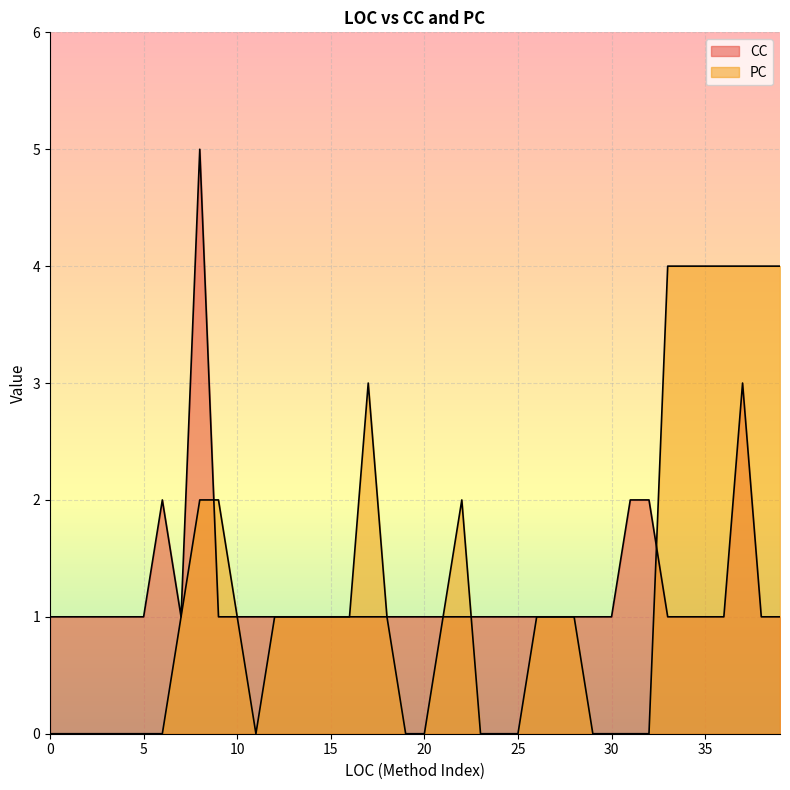

Is the value of PC at 6 greater than the value of CC at 3?

No